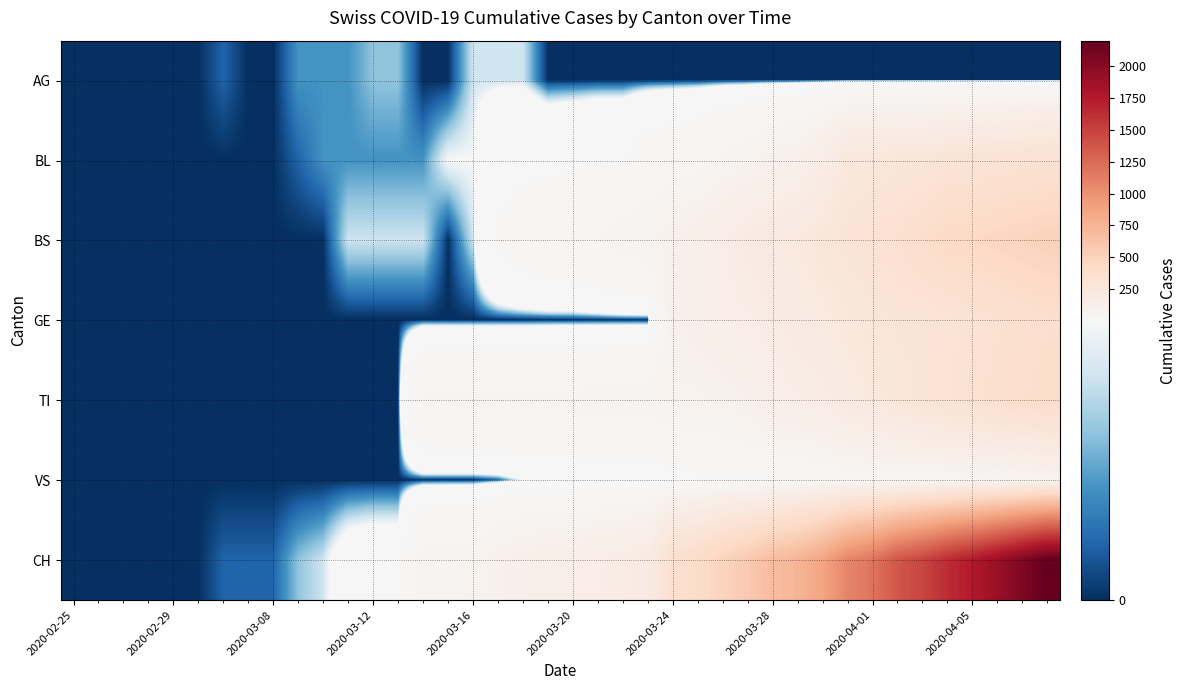

Reading right to left, list all the values displayed in this chart.

AG: 0	0	0	0	0	0	0	0	0	0	0	0	0	0	0	0	0	0	0	0	0	4	4	4	0	0	3	3	2	2	2	0	0	1	0	0	0	0	0	0
BL: 330	320	310	300	298	266	262	249	242	158	115	100	76	65	46	40	35	21	21	18	16	16	13	5	5	2	2	2	2	2	1	0	0	0	0	0	0	0	0	0
BS: 510	490	470	450	434	397	350	323	292	263	228	211	191	155	128	105	78	73	57	46	44	36	25	4	0	4	4	4	4	0	0	0	0	0	0	0	0	0	0	0
GE: 380	360	340	320	305	284	283	260	241	216	193	175	153	144	122	103	0	0	0	0	0	0	0	0	0	0	0	0	0	0	0	0	0	0	0	0	0	0	0	0
TI: 400	380	360	340	314	287	263	229	202	165	155	136	107	91	85	80	71	70	68	67	65	62	62	61	61	61	0	0	0	0	0	0	0	0	0	0	0	0	0	0
VS: 65	60	55	50	46	44	41	40	39	29	21	21	18	18	18	12	5	5	5	5	5	5	1	0	0	0	0	0	0	0	0	0	0	0	0	0	0	0	0	0
CH: 2200	2050	1900	1750	1630	1479	1376	1183	1079	877	752	683	584	499	414	355	194	173	155	140	134	123	105	74	73	70	9	9	8	4	3	1	1	1	0	0	0	0	0	0